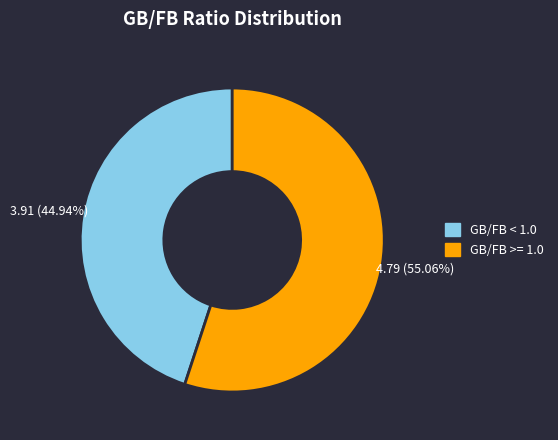

How many slices are in this pie chart?

2